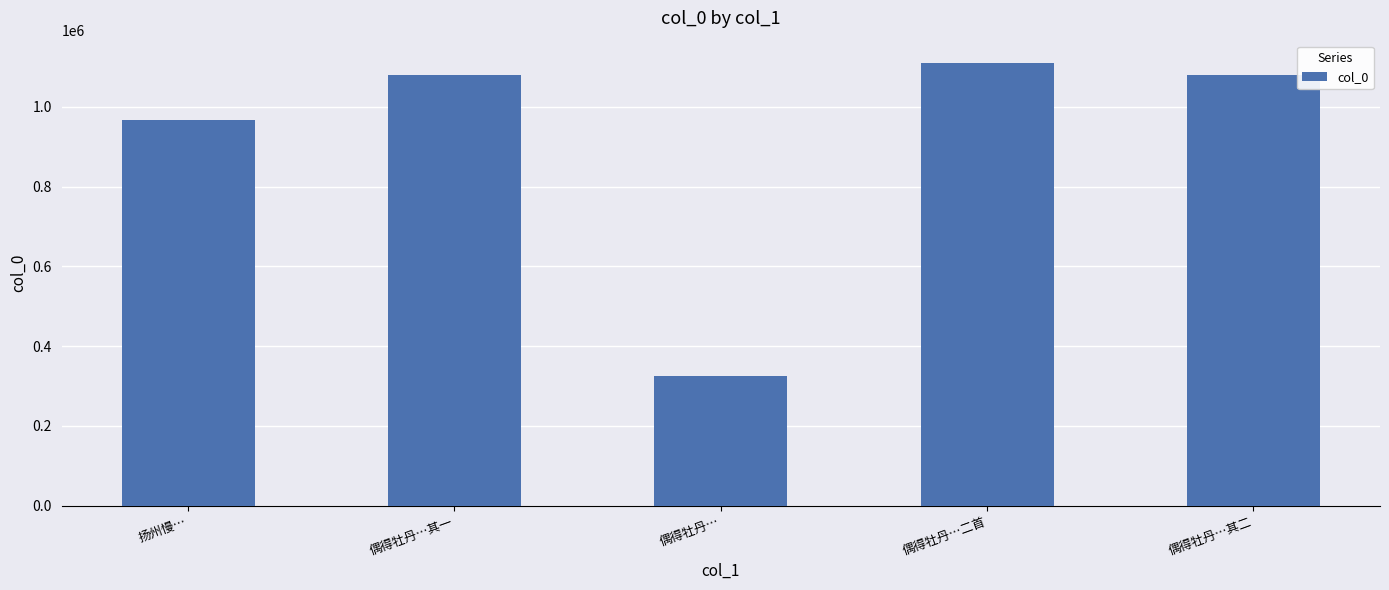

Which has a higher value, 偶得牡丹…二首 or 偶得牡丹…其一?

偶得牡丹…二首